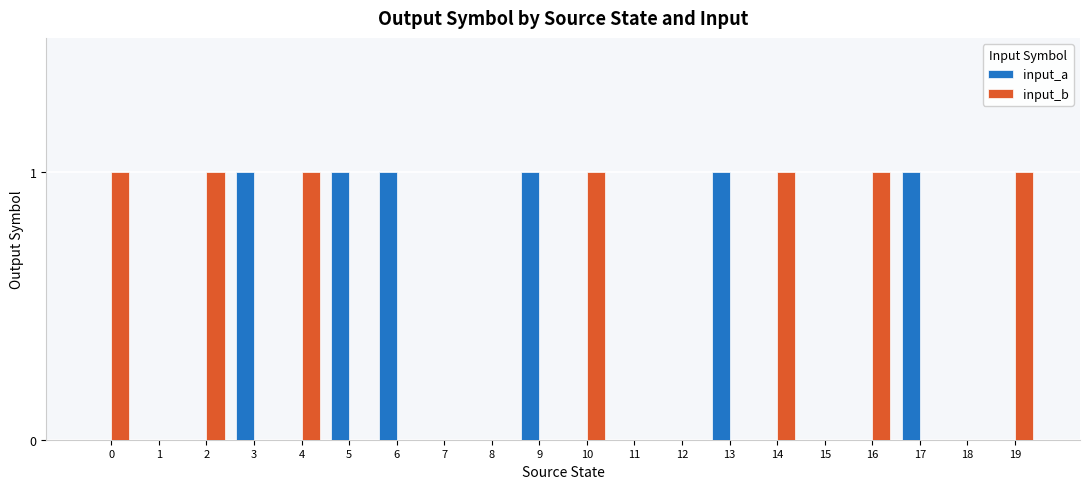

The value of input_a at 10 is 1. True or false?

False